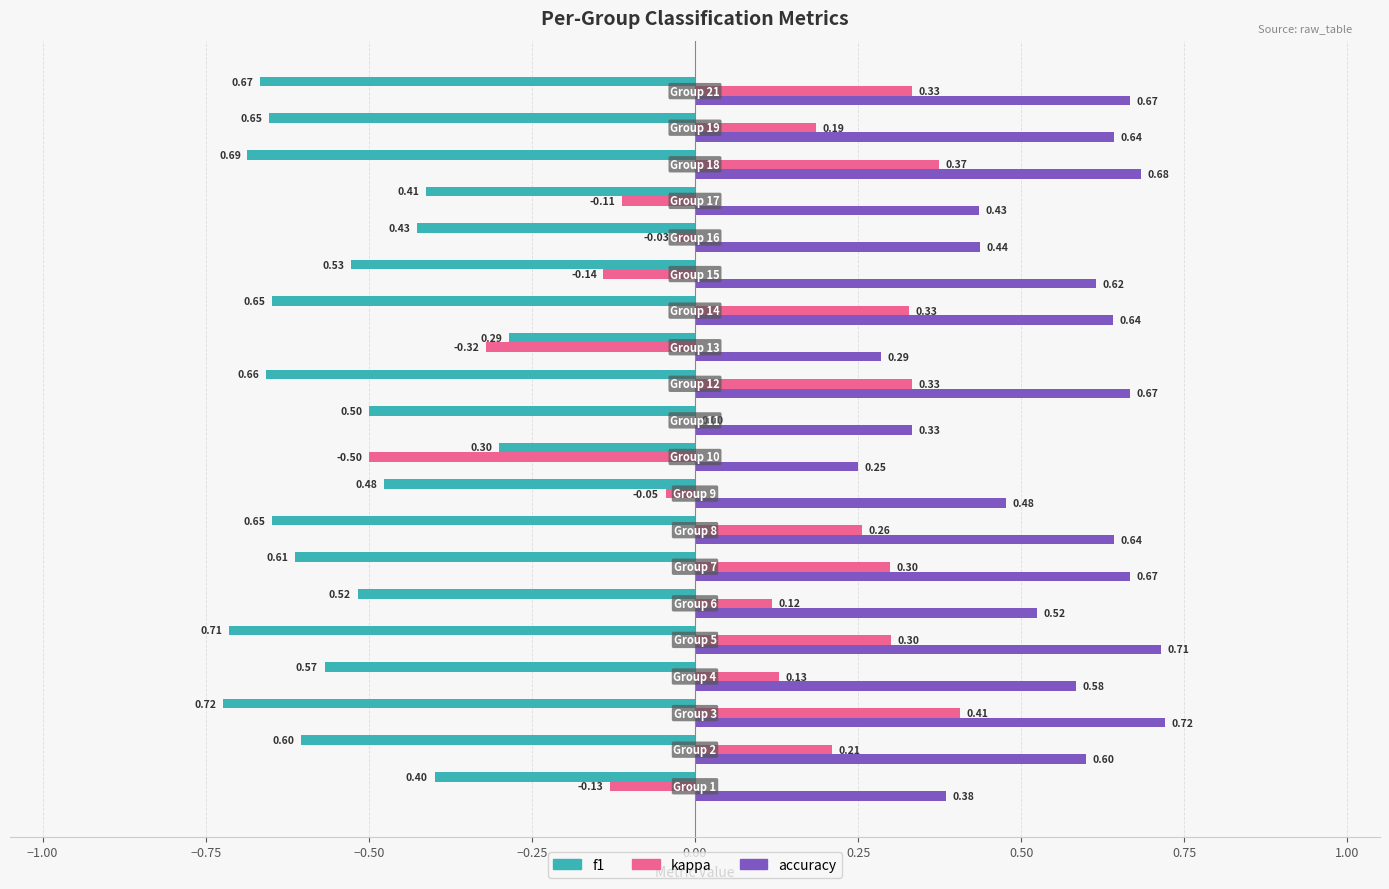

Which series has the largest total across all categories?

accuracy